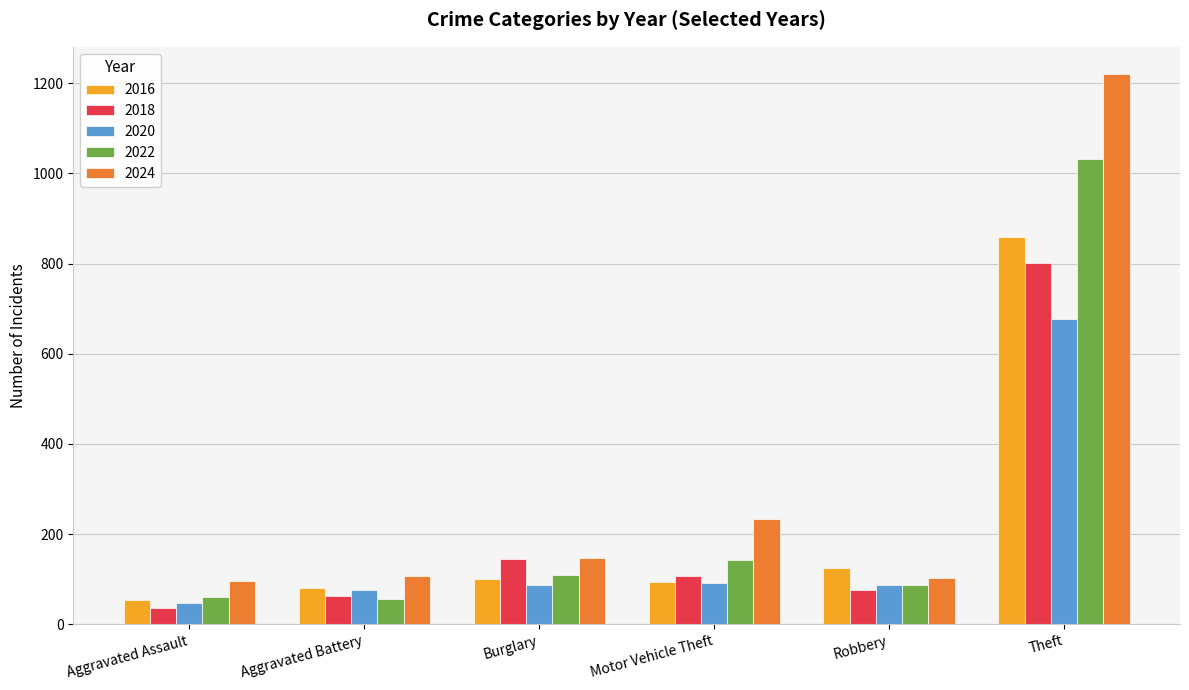

At which category is the sum across all series the highest?

Theft